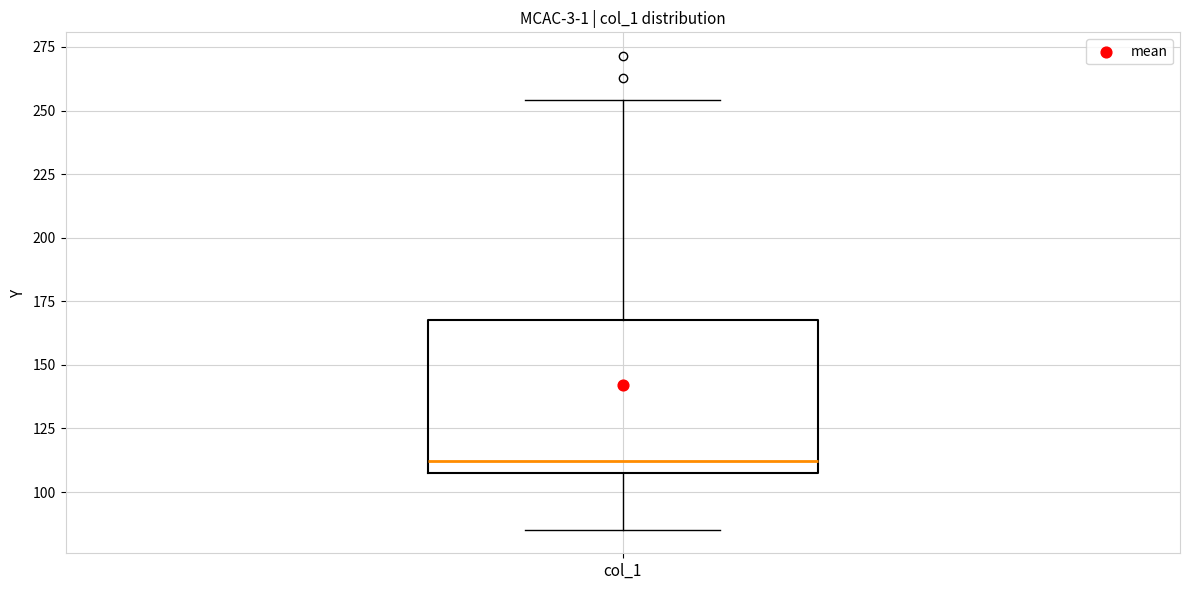

Where does the median line of the box for col_1 sit on the y-axis? The values are not printed on the chart, so give them approximately, as read against the axis.

110